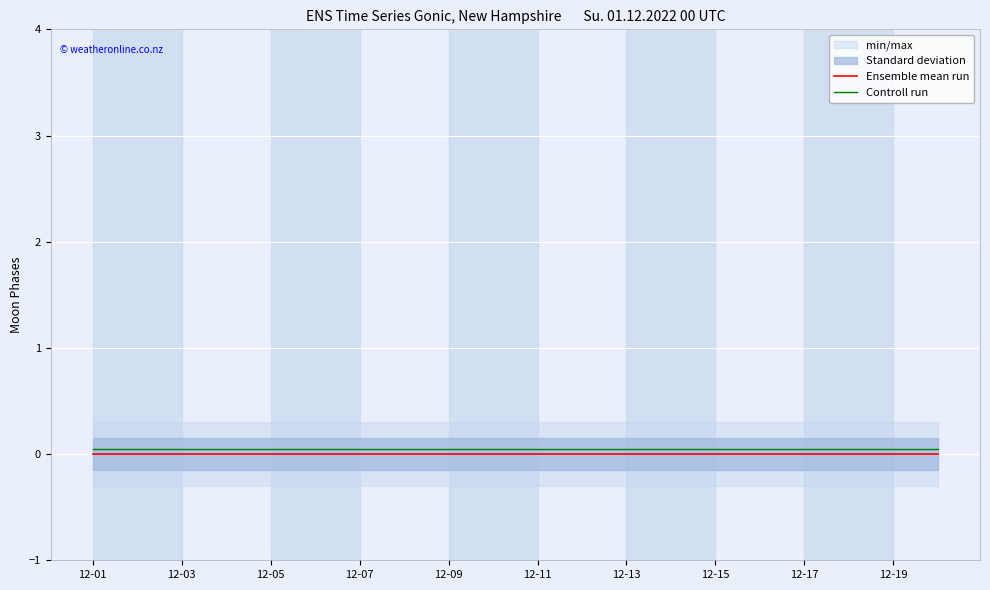

Which series has the largest total across all categories?

Controll run